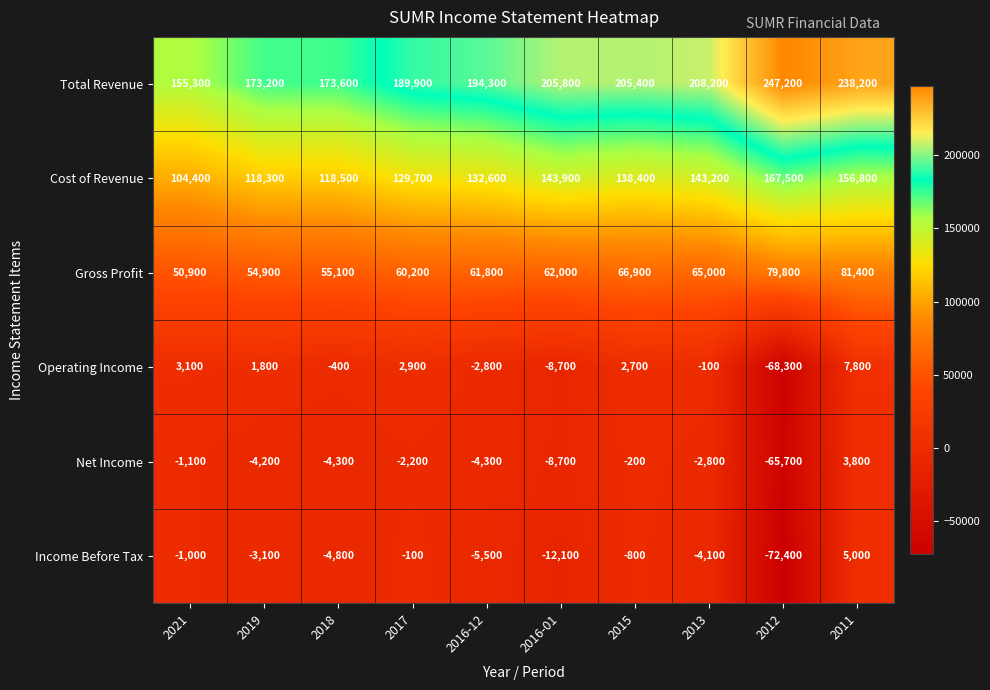

Is it true that Operating Income equals -68300 at 2012?

True